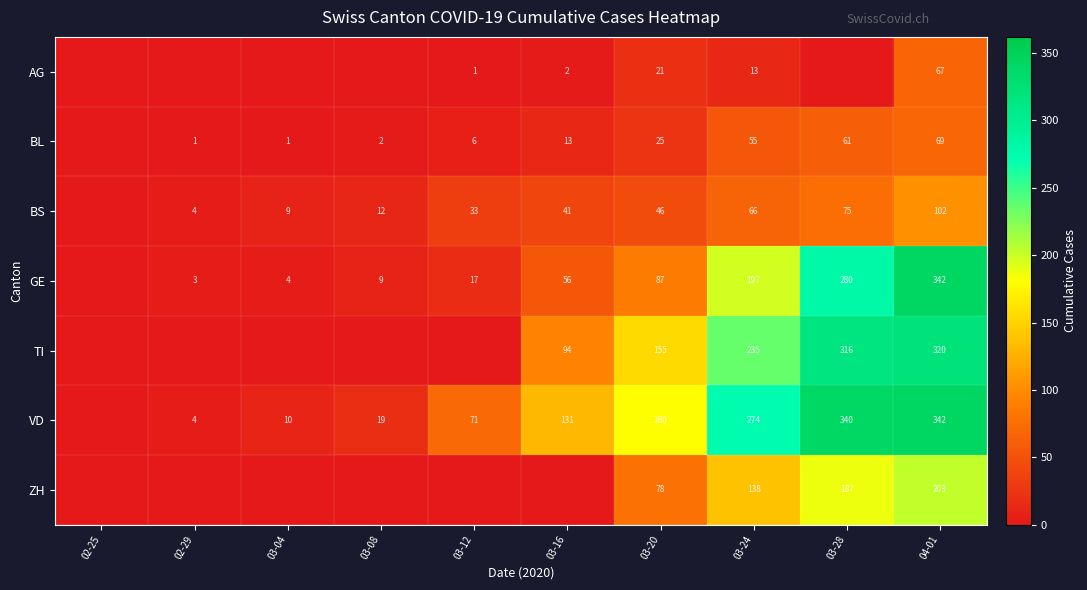

What is the sum of the BS values at 04-01 and 03-12?

135